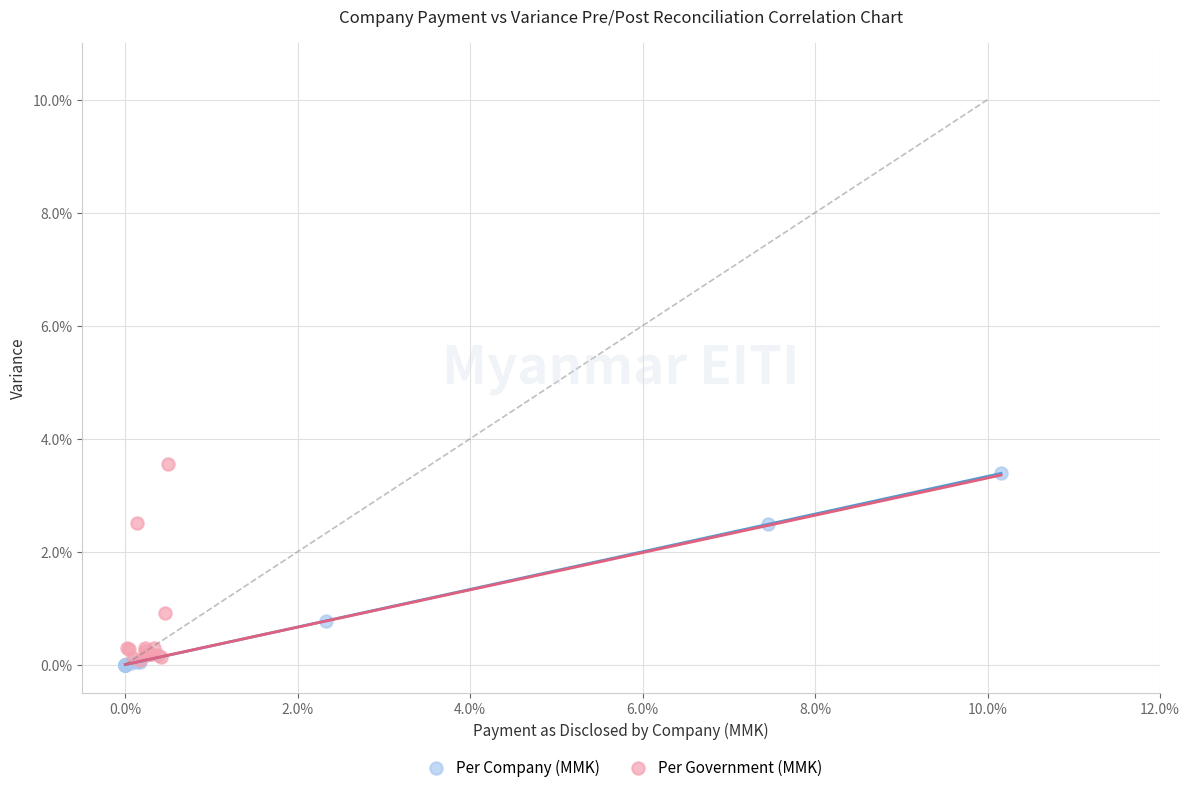

Which series has the widest spread of Y values?

Per Government (MMK)